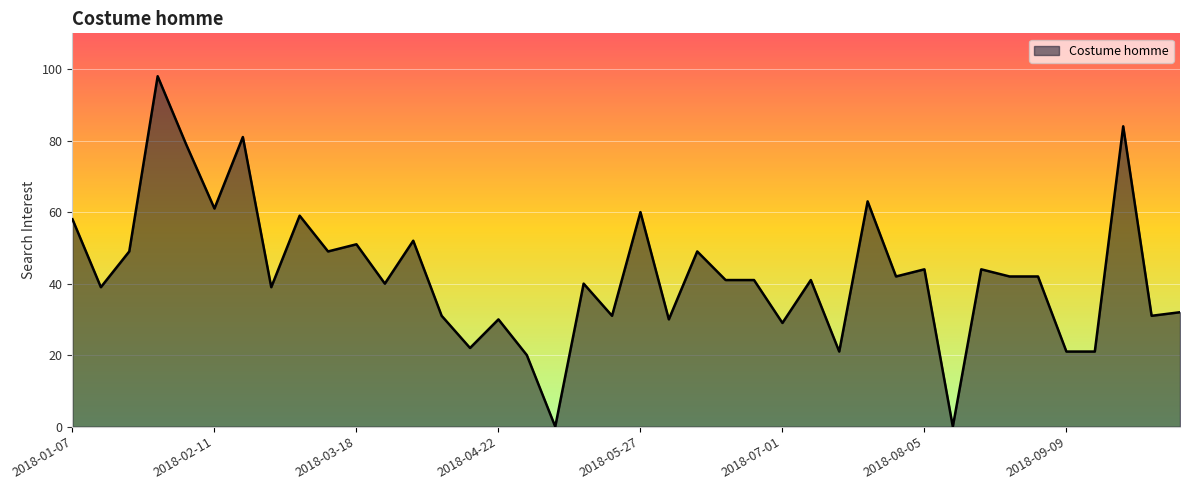

What is the maximum value shown in the chart?

98